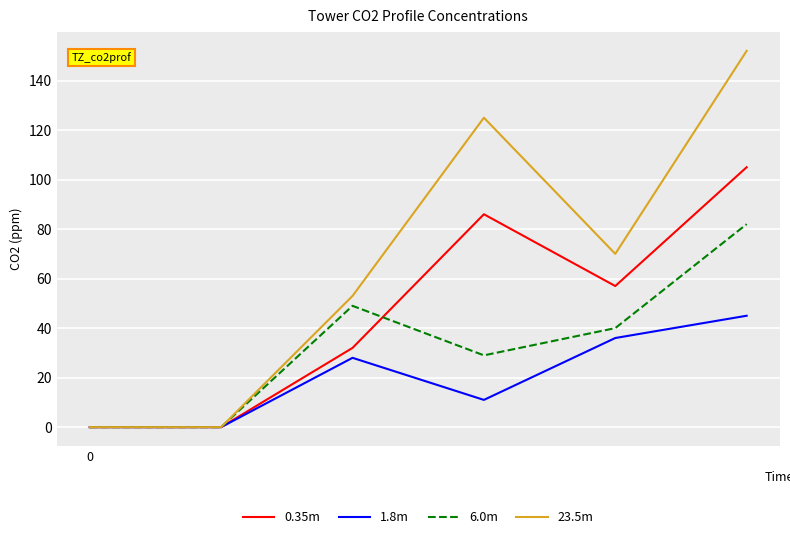

After their last crossing, which series has the higher values: 0.35m or 6.0m?

0.35m